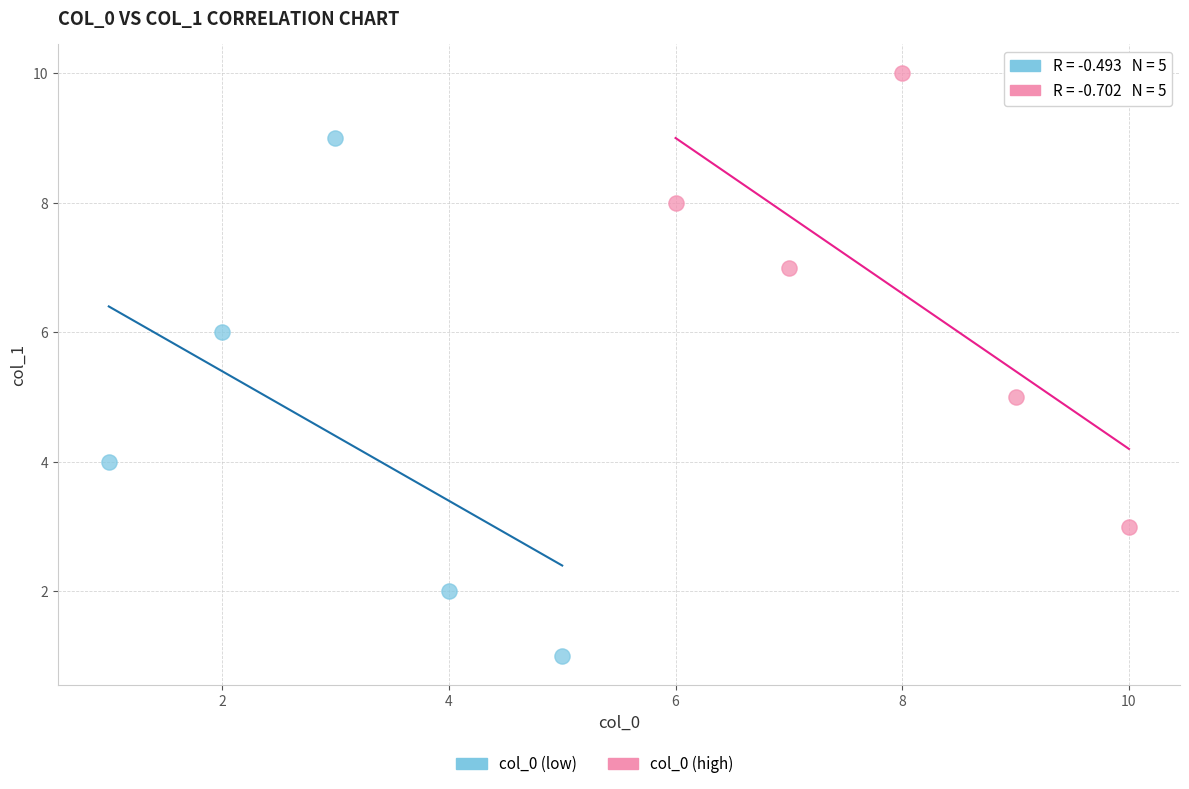

Which series reaches the minimum Y coordinate?

col_0 (low)